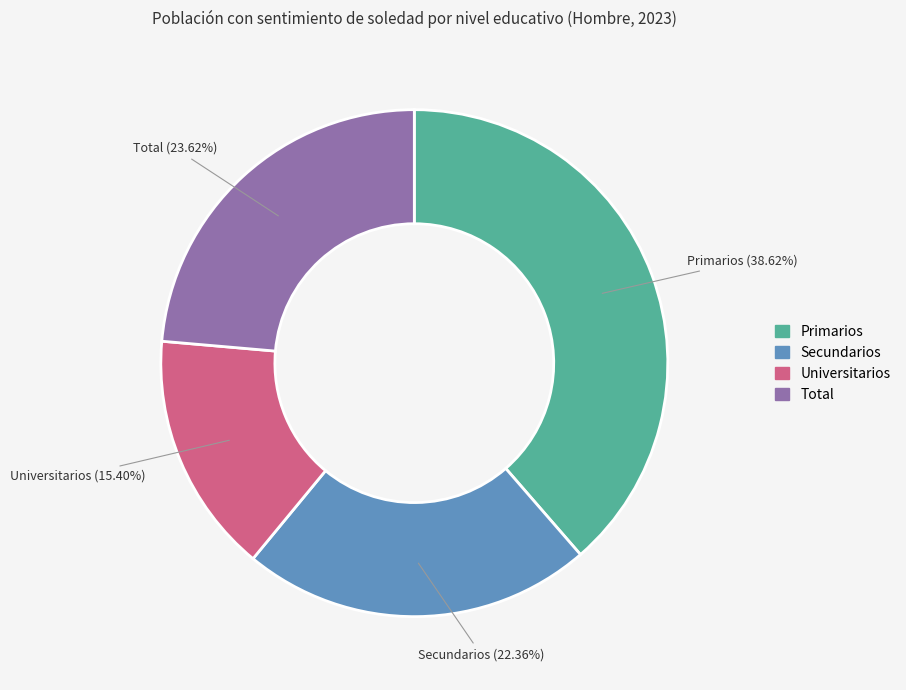

To the nearest percent, what portion does Universitarios represent?

15%